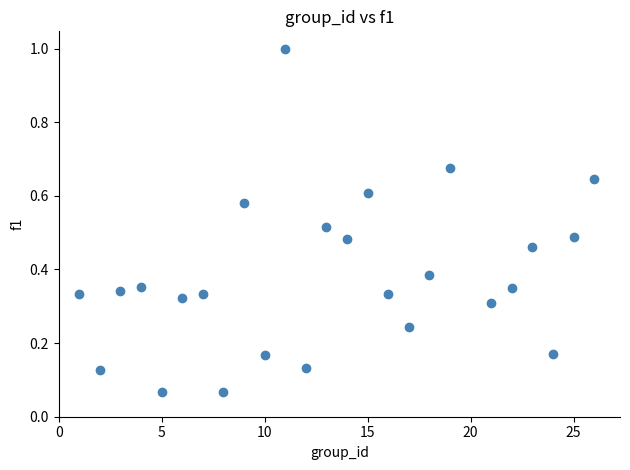

What is the range of X values (max minus min)?

25.0